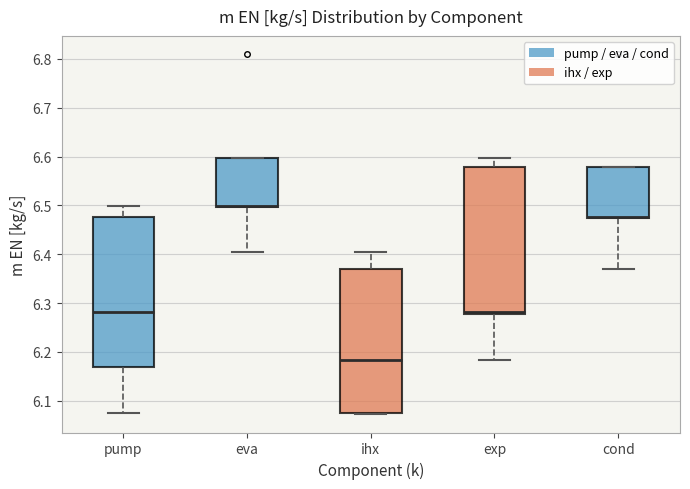

Reading left to right, read every box against the y-axis: the position of its median line, the range the box covers, and the ends of its whiskers. The values are not printed on the chart, so give them approximately, as read against the axis.

pump: median 6.28, box 6.17 to 6.48, whiskers 6.07 to 6.50
eva: median 6.50 (drawn on the box's lower edge), box 6.50 to 6.60, whiskers 6.41 to 6.60
ihx: median 6.18, box 6.07 to 6.37, whiskers 6.07 to 6.41
exp: median 6.28 (drawn on the box's lower edge), box 6.28 to 6.58, whiskers 6.18 to 6.60
cond: median 6.48 (drawn on the box's lower edge), box 6.47 to 6.58, whiskers 6.37 to 6.58